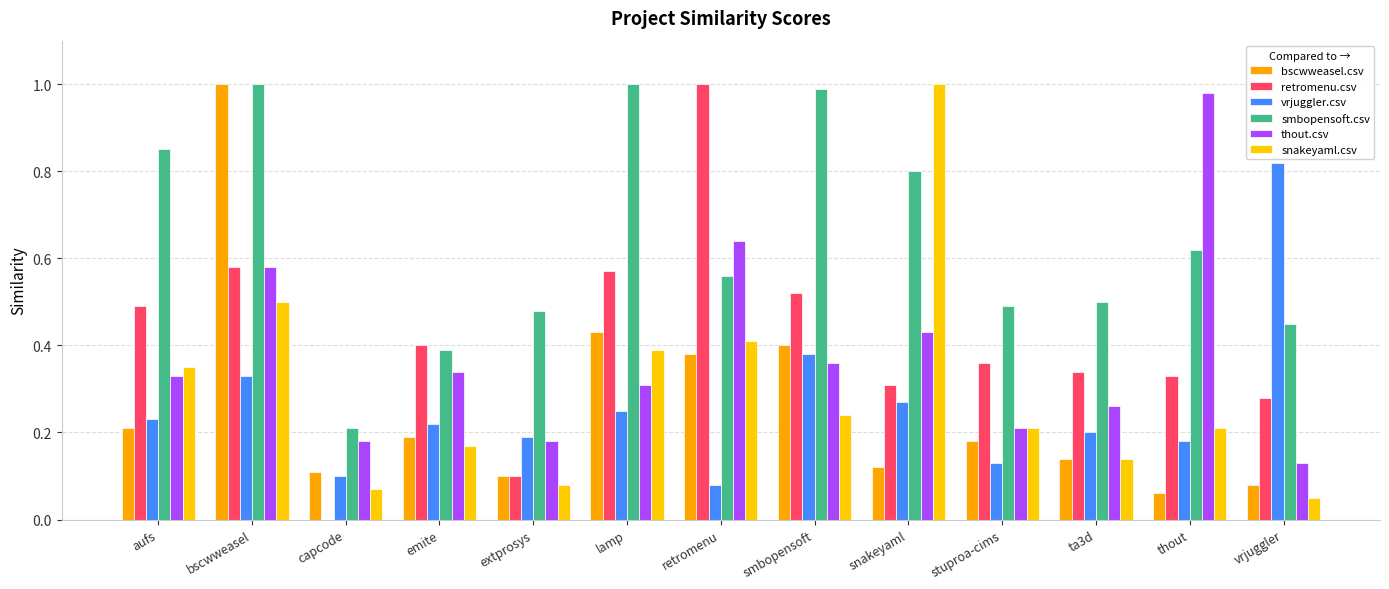

Which series has the largest total across all categories?

smbopensoft.csv